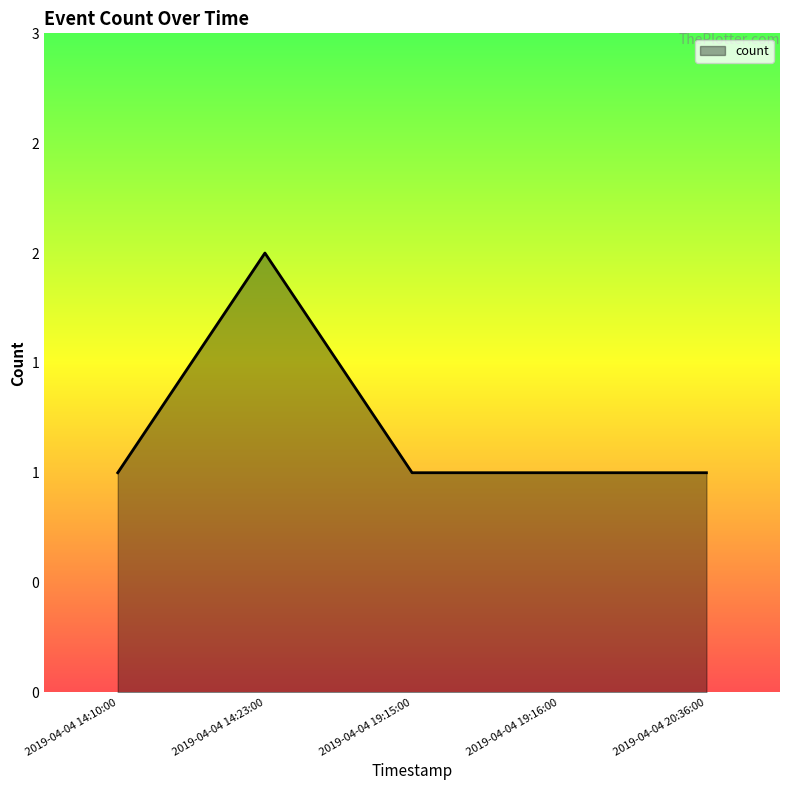

Reading left to right, list all the values displayed in this chart.

1	2	1	1	1